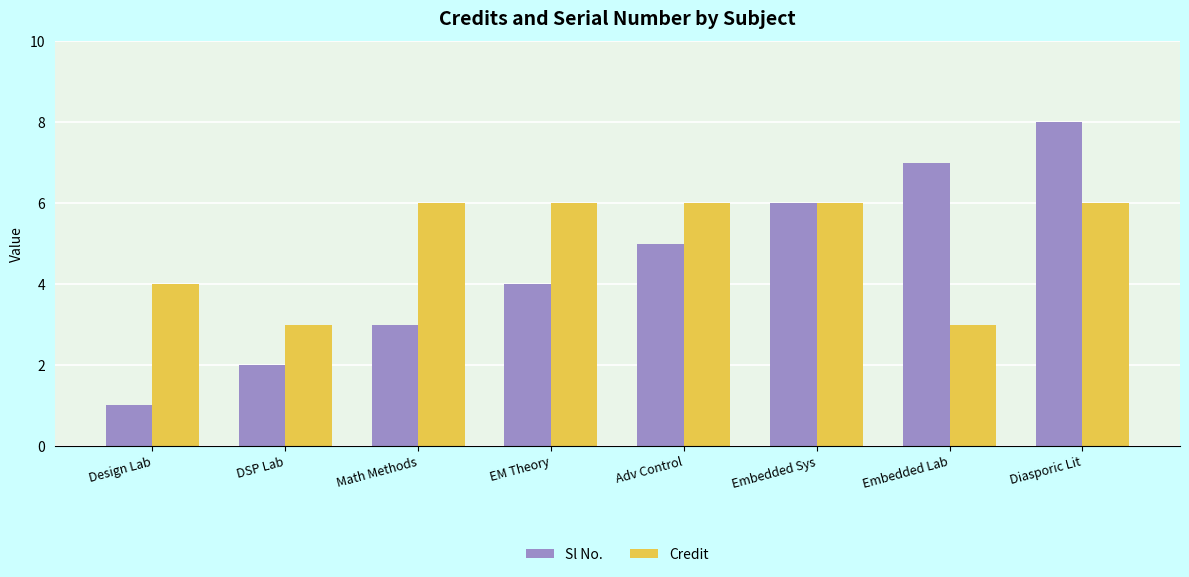

Rank the series by their average value, from highest to lowest.

Credit, Sl No.